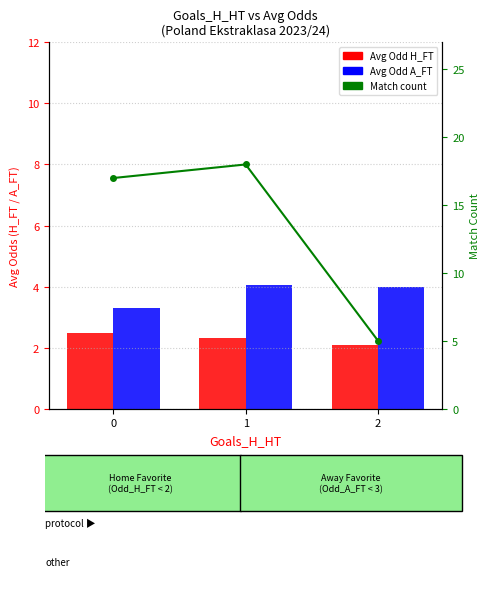

What is the spread (max minus min) of values at 1?

15.7